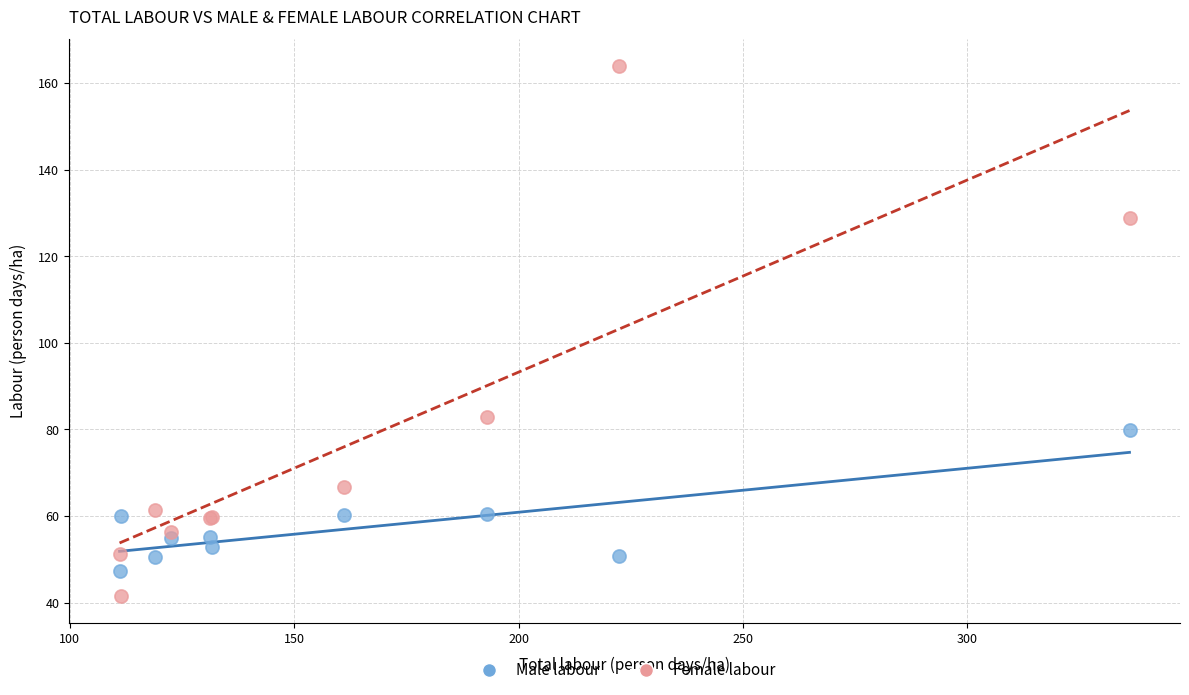

Across all series, what Y value is closest to 102?

82.8